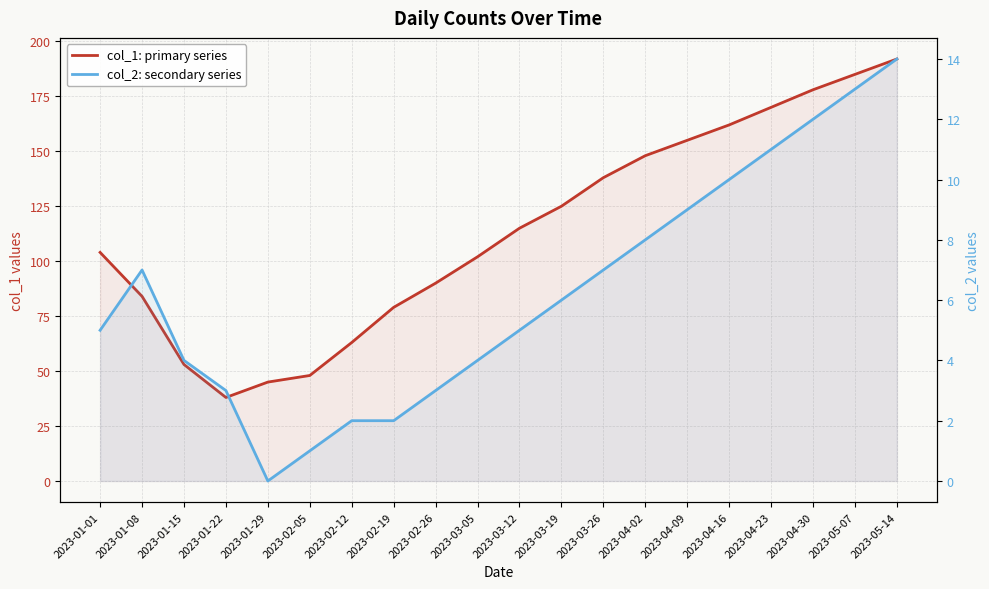

What is the sum of the col_2: secondary series values at 2023-03-12 and 2023-04-16?

15